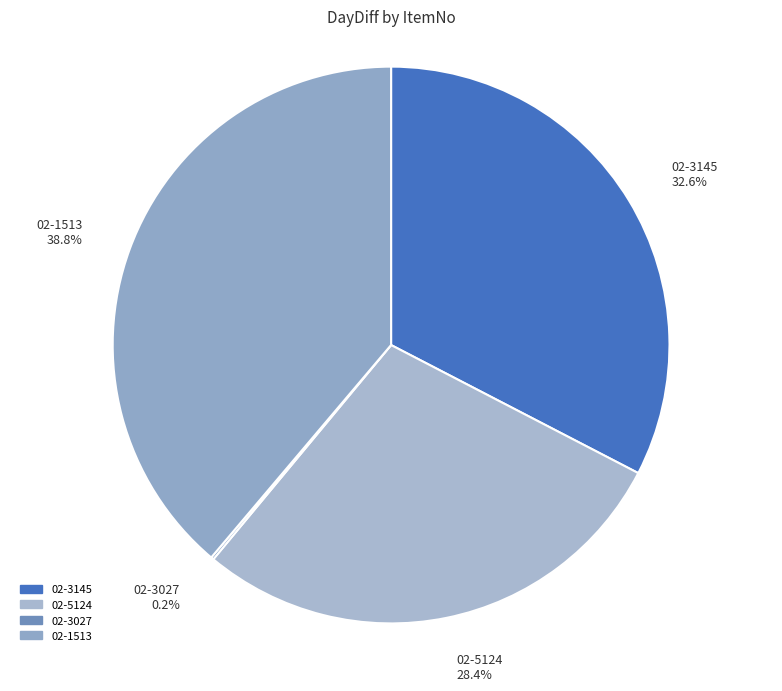

Is there any slice that represents more than half of the pie?

No